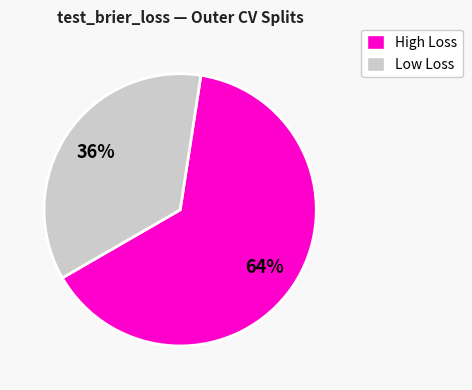

To the nearest percent, what is the combined percentage of High Loss and Low Loss?

100%